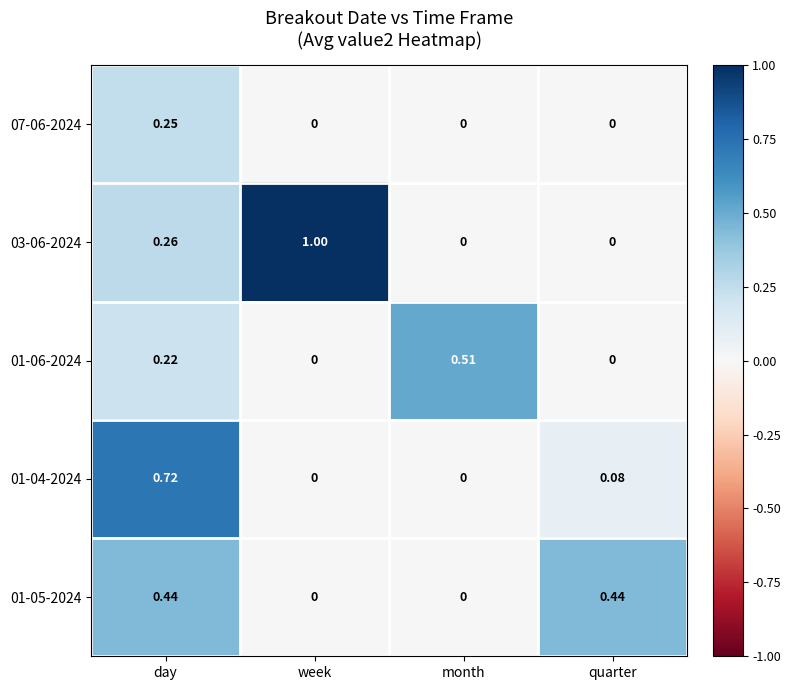

Which category has the highest value in the 03-06-2024 series?

week